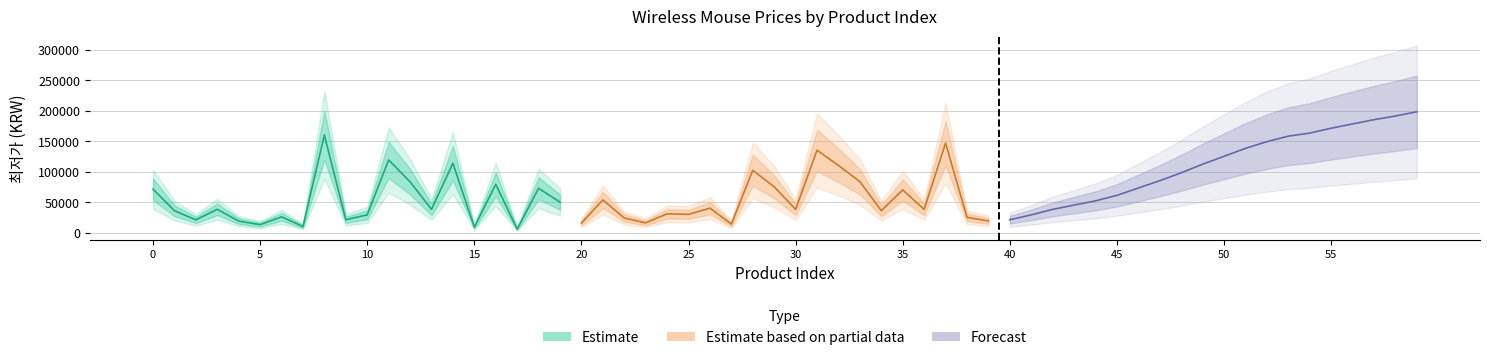

Reading left to right, what are all the values shown in this chart?

Estimate: 71100	35780	20840	38070	18790	12990	25800	9900	159790	21000	29000	119000	83320	38000	113490	8900	79000	5700	72530	49900
Estimate based on partial data: 15500	53500	23800	15900	30700	29800	40000	13800	102040	75000	38000	134900	110000	83490	35800	69900	38000	146600	24900	19000
Forecast: 21000	29000	38000	45000	52000	61000	73000	85000	98000	112000	125000	138000	149000	158000	163000	171000	178000	185000	191000	198000